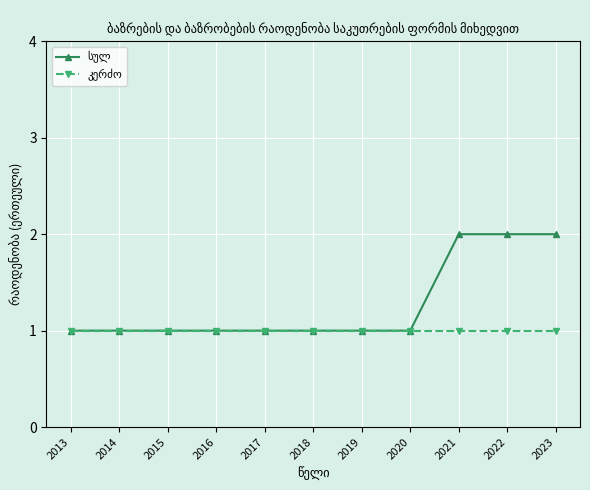

True or false: კერძო and სულ cross at least once.

False